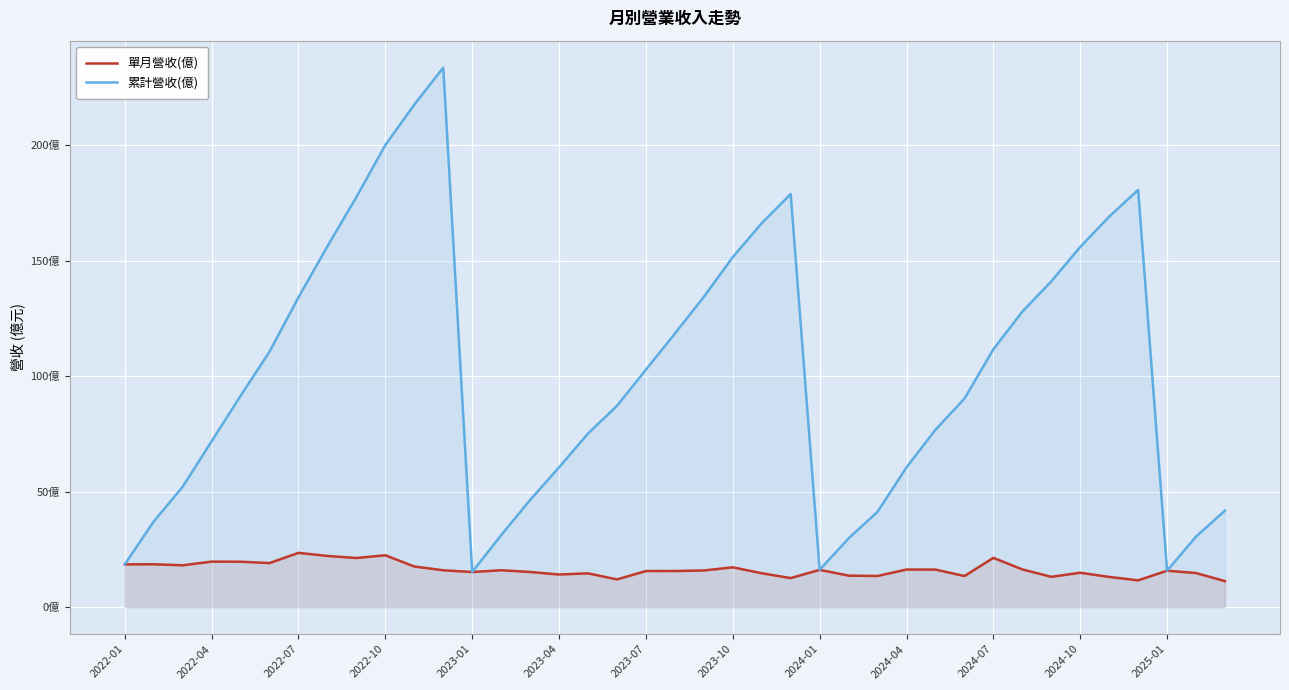

Read the 累計營收(億) value at 26.

41.3